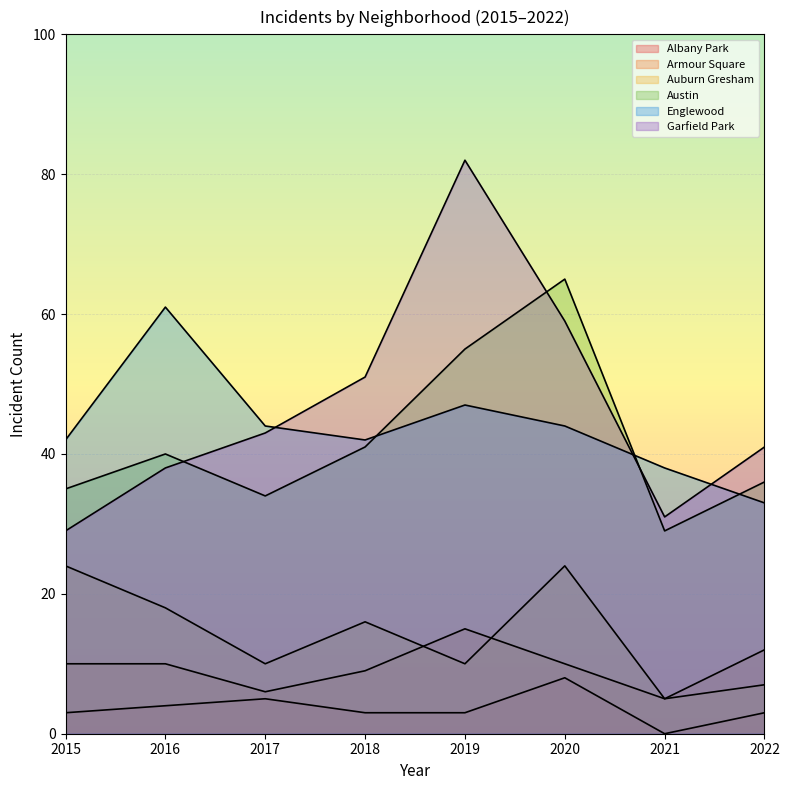

What is the difference between the maximum and minimum values in the Garfield Park series?

53